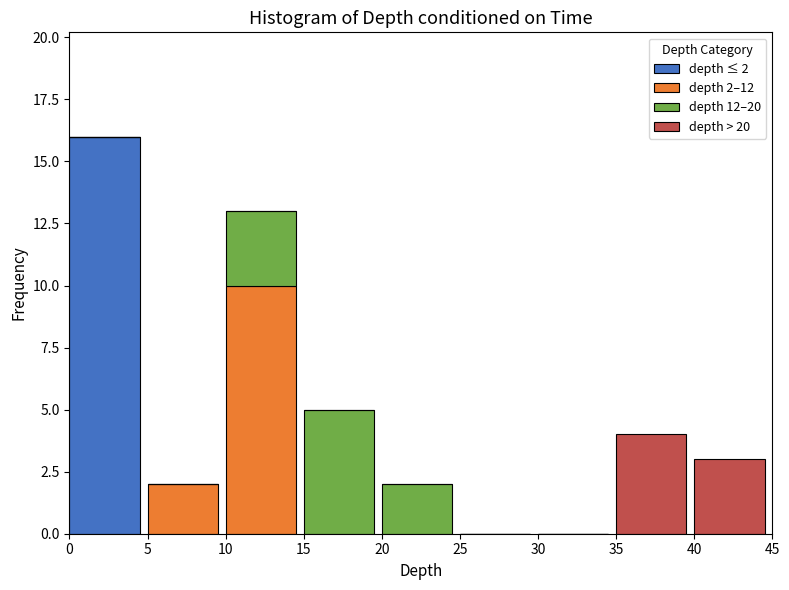

Is it true that depth ≤ 2 equals -7 at 35?

False